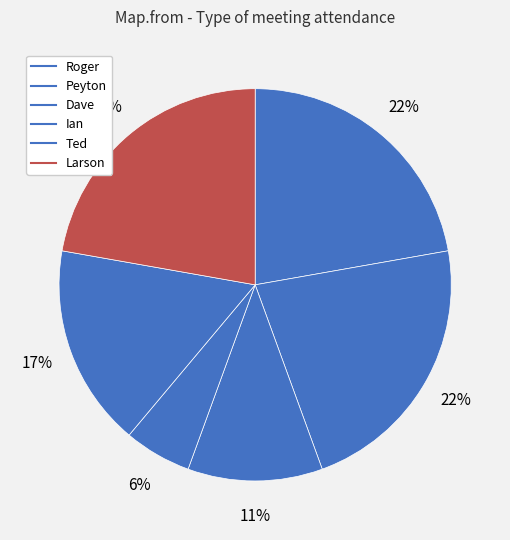

Rank the categories by value from highest to lowest.

Roger, Peyton, Larson, Ted, Dave, Ian